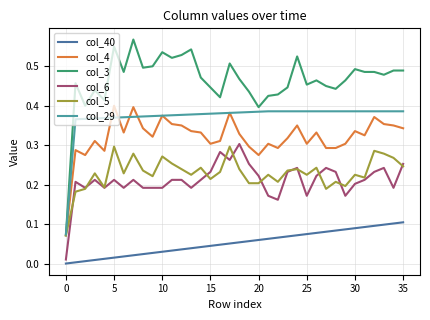

True or false: col_29 and col_40 intersect in this chart.

False